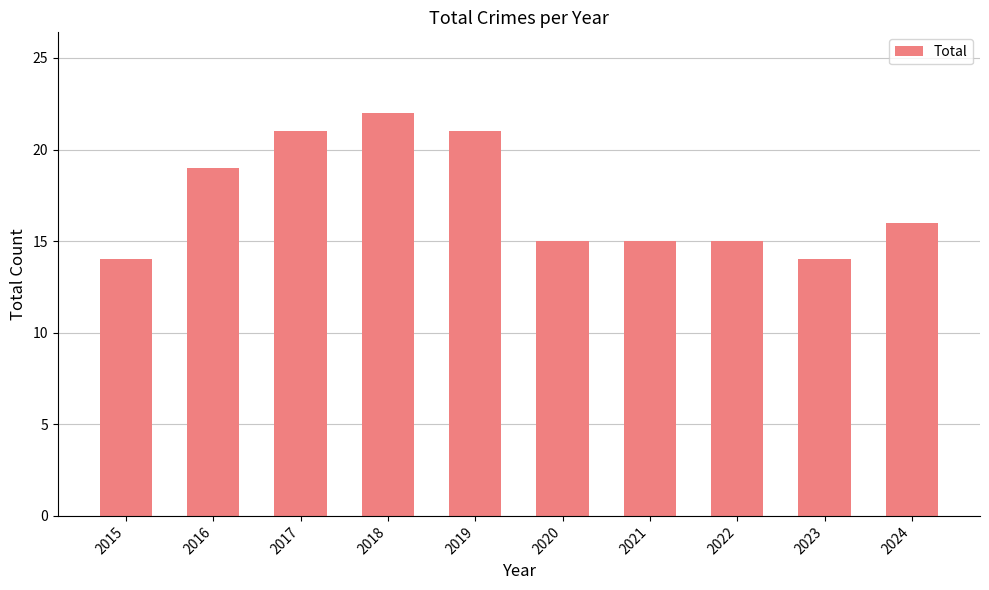

What is the smallest value displayed?

14